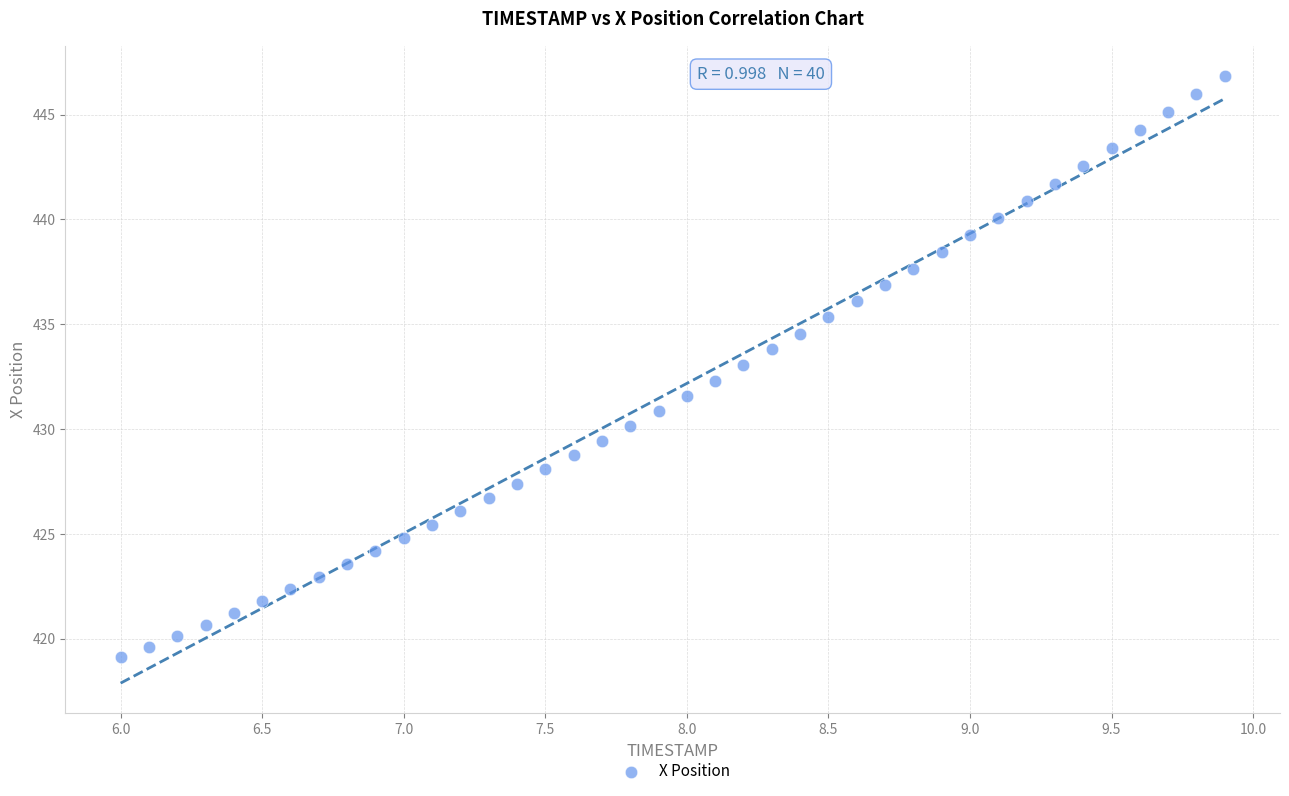

What is the range of Y values (max minus min)?

27.7